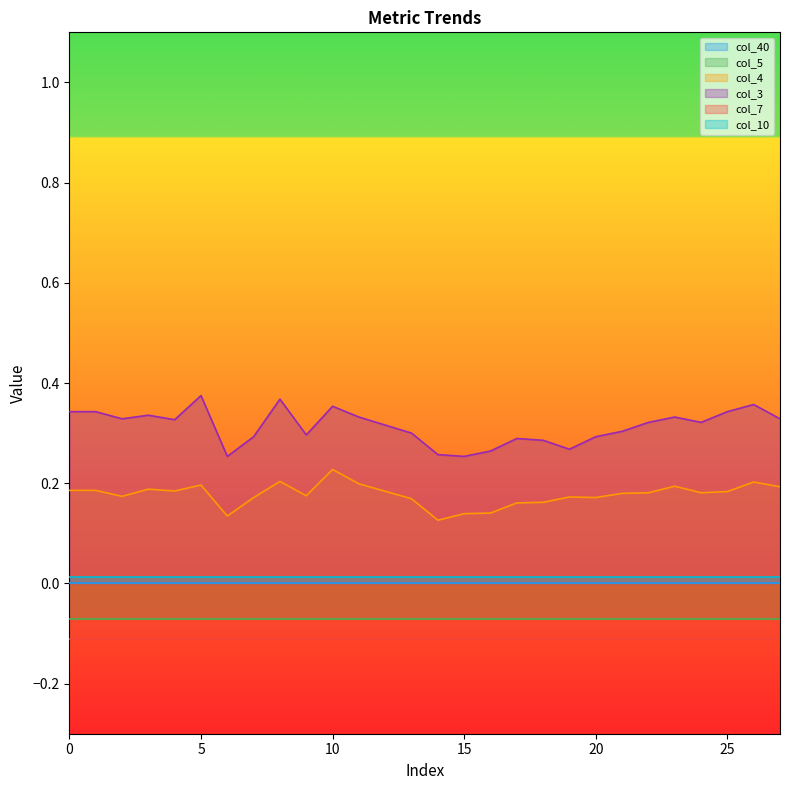

What is the smallest value displayed?

-0.1